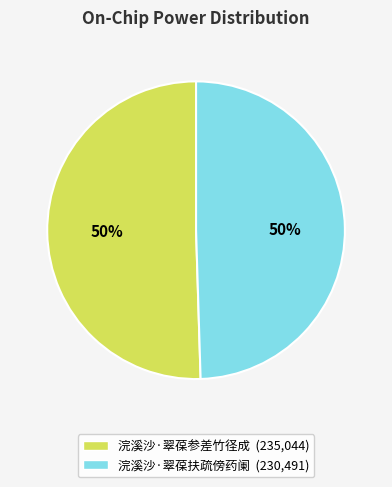

To the nearest percent, what is the combined percentage of 浣溪沙·翠葆参差竹径成 and 浣溪沙·翠葆扶疏傍药阑?

100%